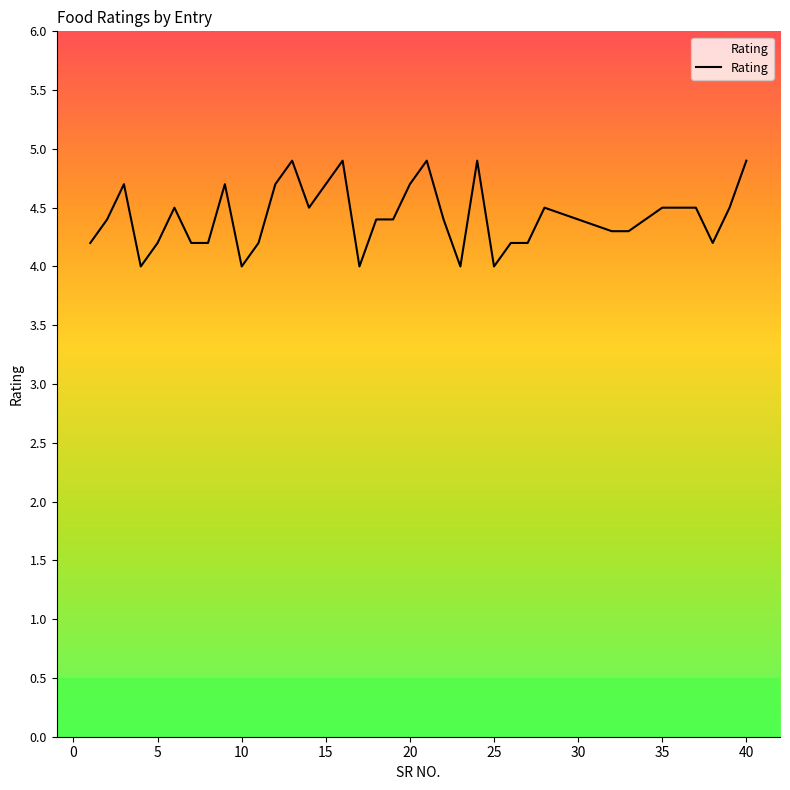

What is the maximum value shown in the chart?

4.9